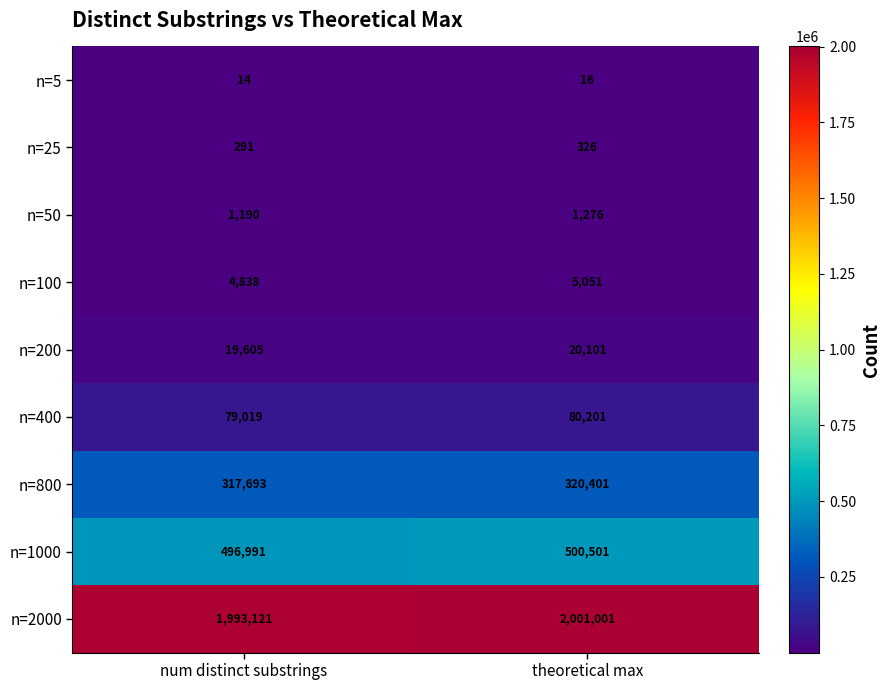

What is the average value of the n=200 series?

19853